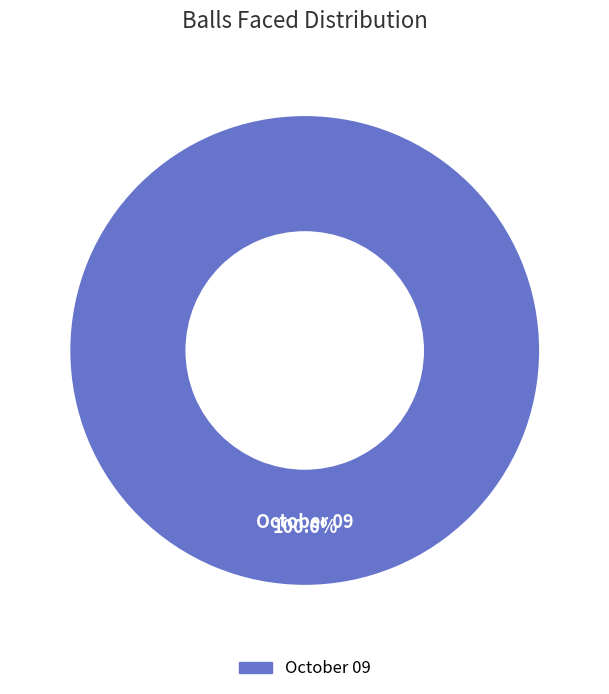

How many slices are in this pie chart?

1